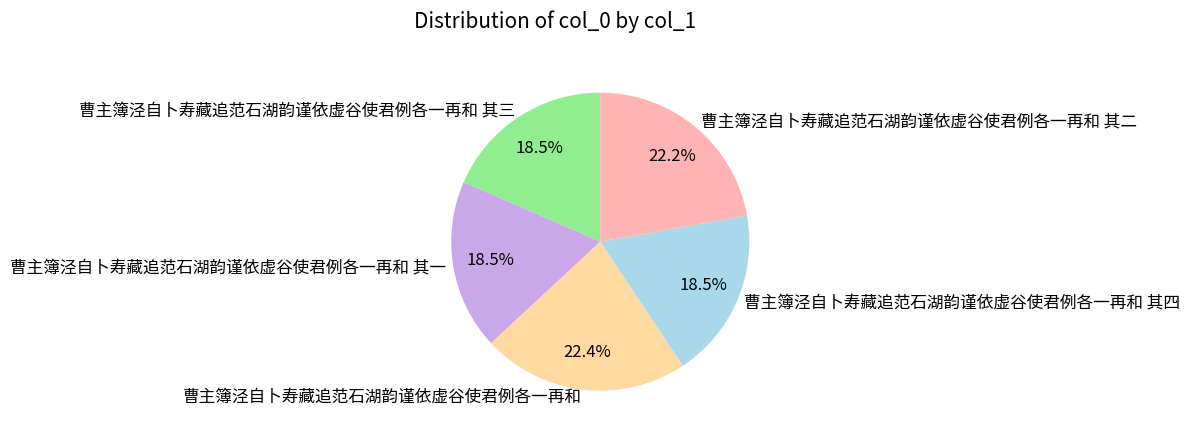

What portion of the pie excludes 曹主簿泾自卜寿藏追范石湖韵谨依虚谷使君例各一再和 其二?

77.8%